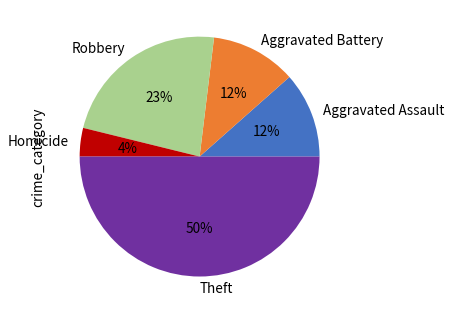

Does Aggravated Assault account for over 50% of the chart?

No